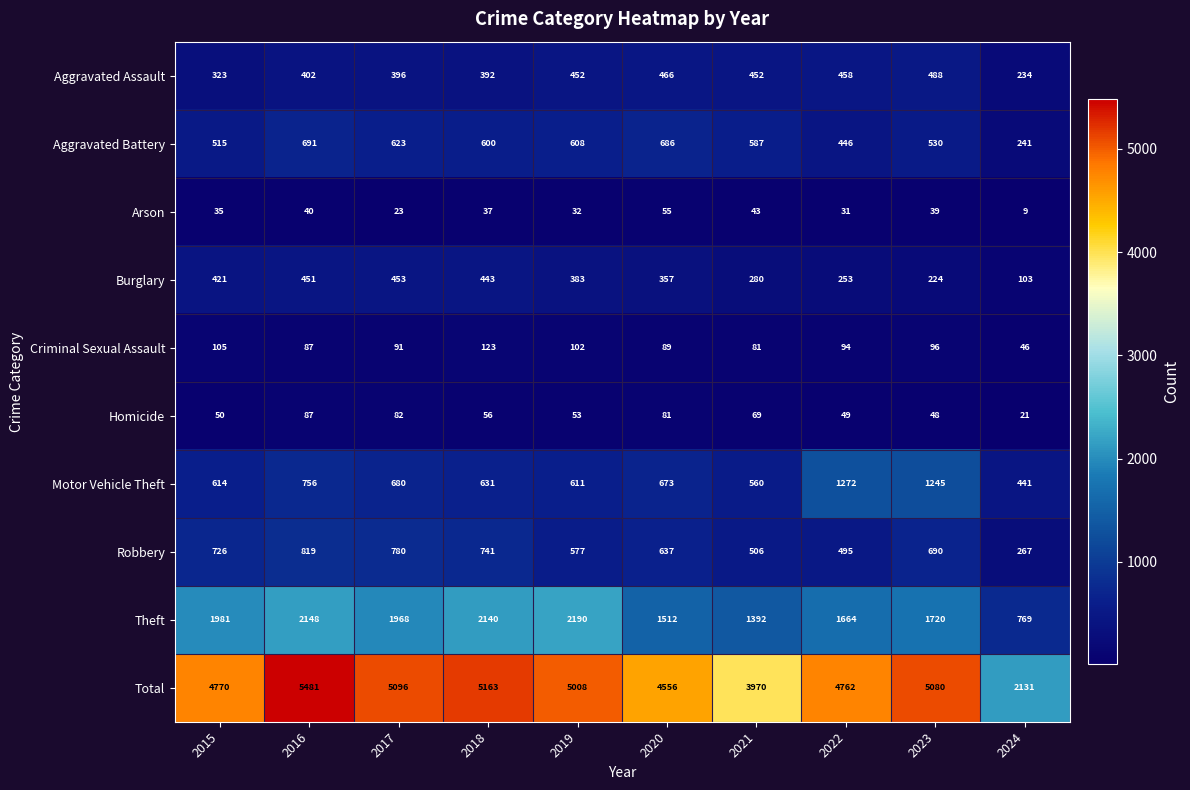

At which category is the sum across all series the highest?

2016